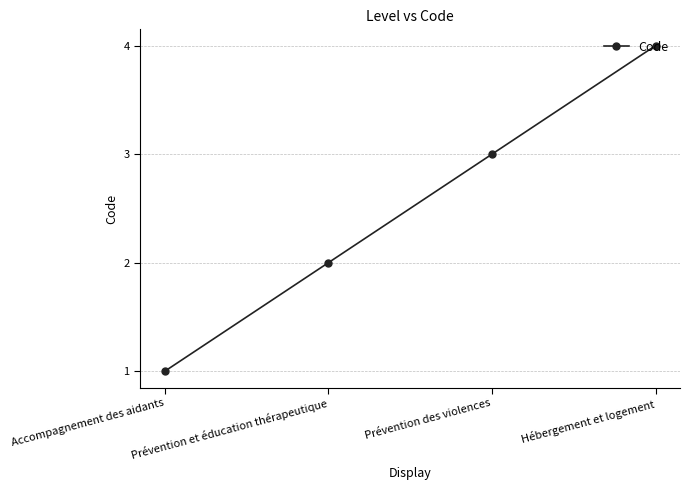

Between Prévention des violences and Prévention et éducation thérapeutique, which is larger?

Prévention des violences